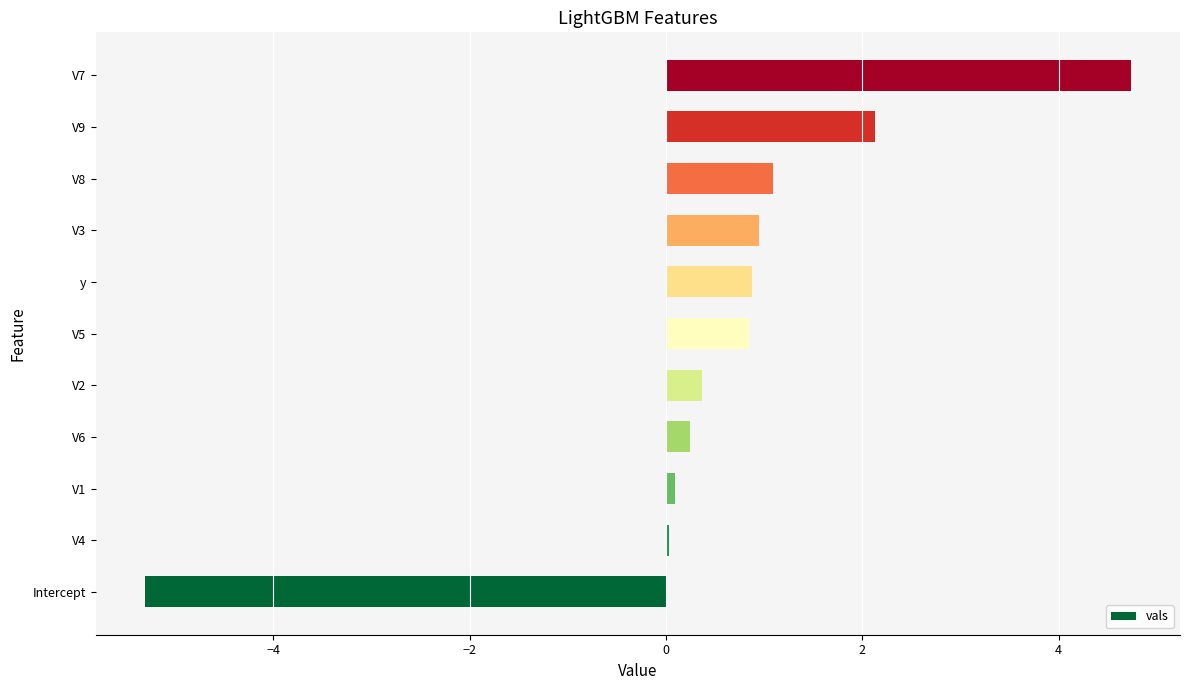

What is the greatest value displayed?

4.7